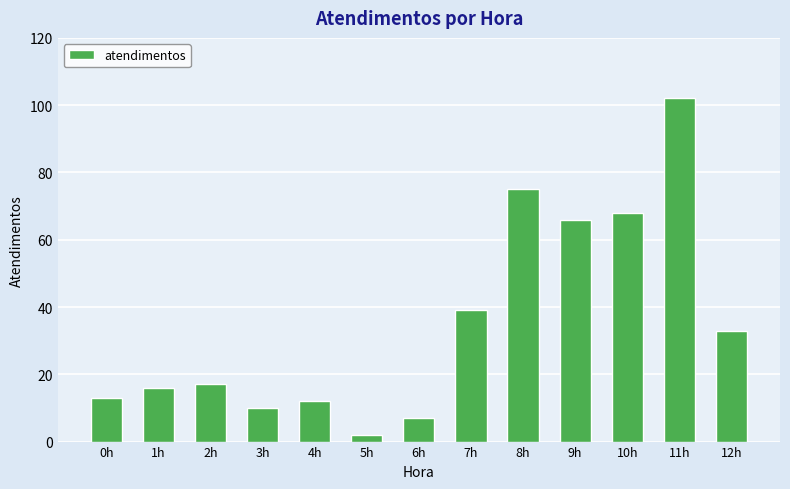

Are the bars horizontal?

No